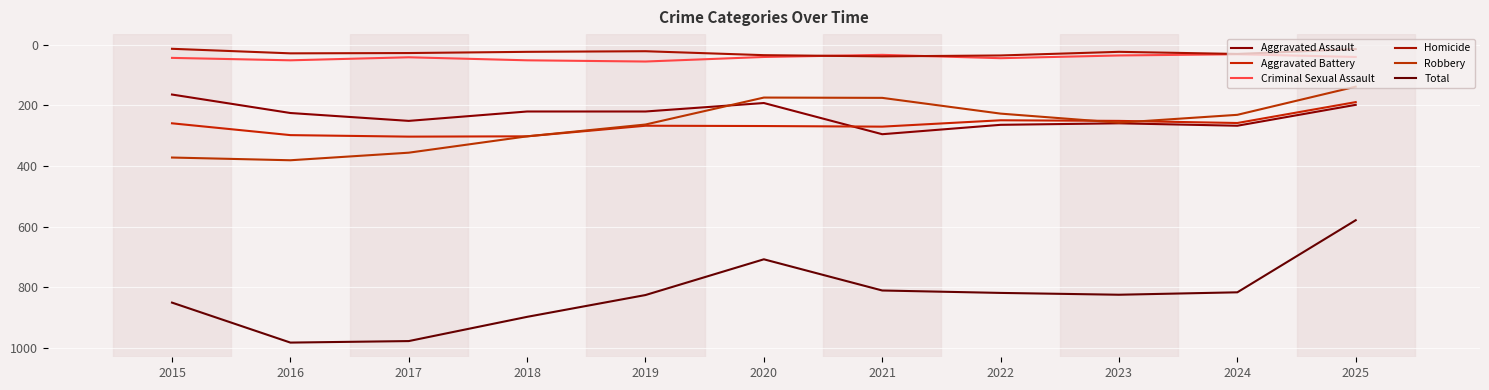

How many values in the Aggravated Assault series are below 225?

5